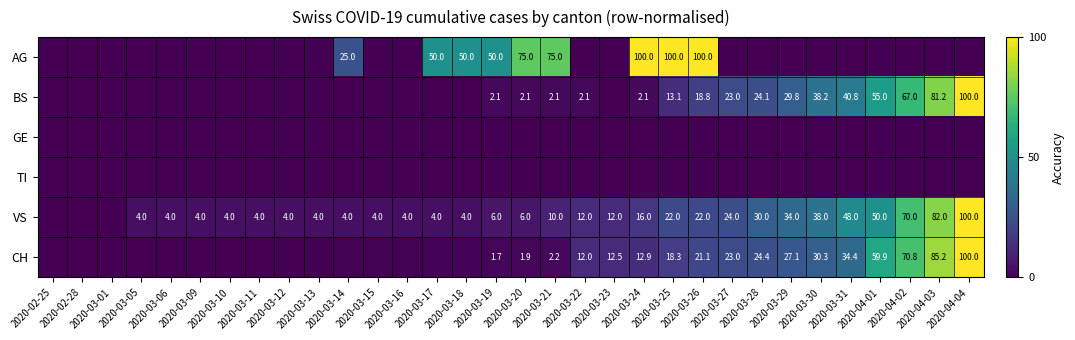

How many values in VS are above zero?

29